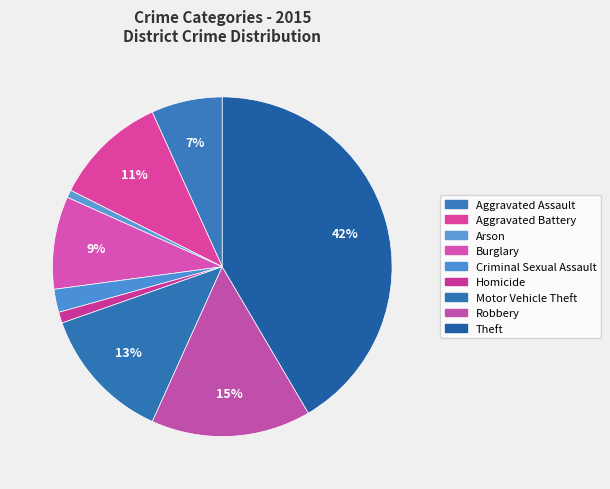

Does any single category account for the majority?

No